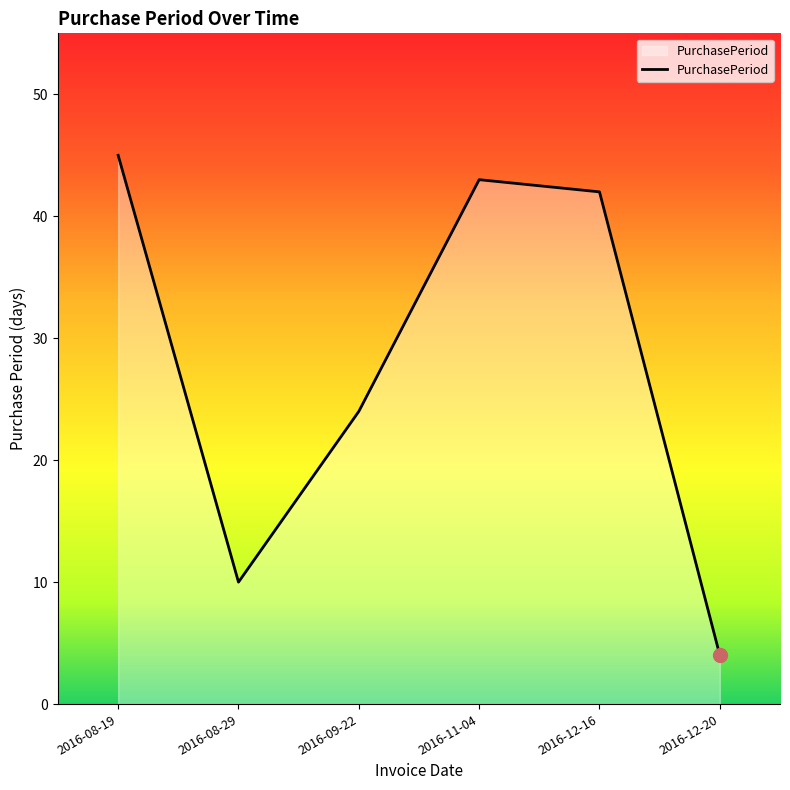

At which label does the data first exceed 42?

2016-08-19